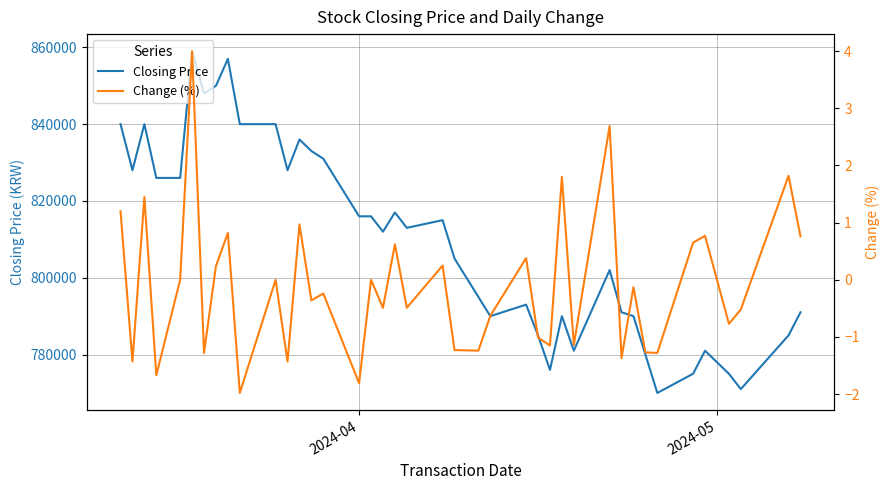

What is the difference between the second highest and minimum values in the Closing Price series?

87000